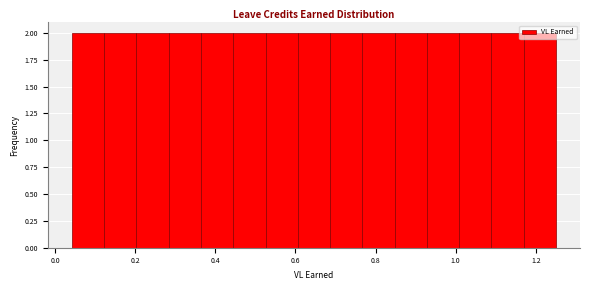

How tall is the bar that spans 0.04 to 0.12 on the x-axis? Neither the bar edges nor the heights are printed on the chart, so give them approximately, as read against the axes.

2